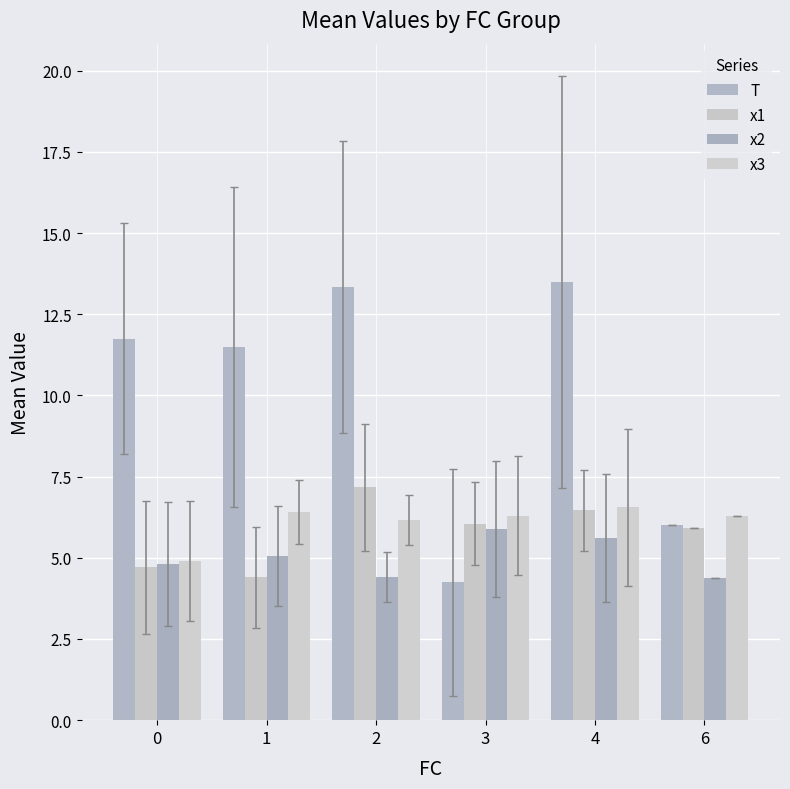

Reading left to right, transcribe all the data shown in this chart.

T: 11.8	11.5	13.3	4.2	13.5	6.0
x1: 4.7	4.4	7.2	6.1	6.5	5.9
x2: 4.8	5.1	4.4	5.9	5.6	4.4
x3: 4.9	6.4	6.2	6.3	6.6	6.3